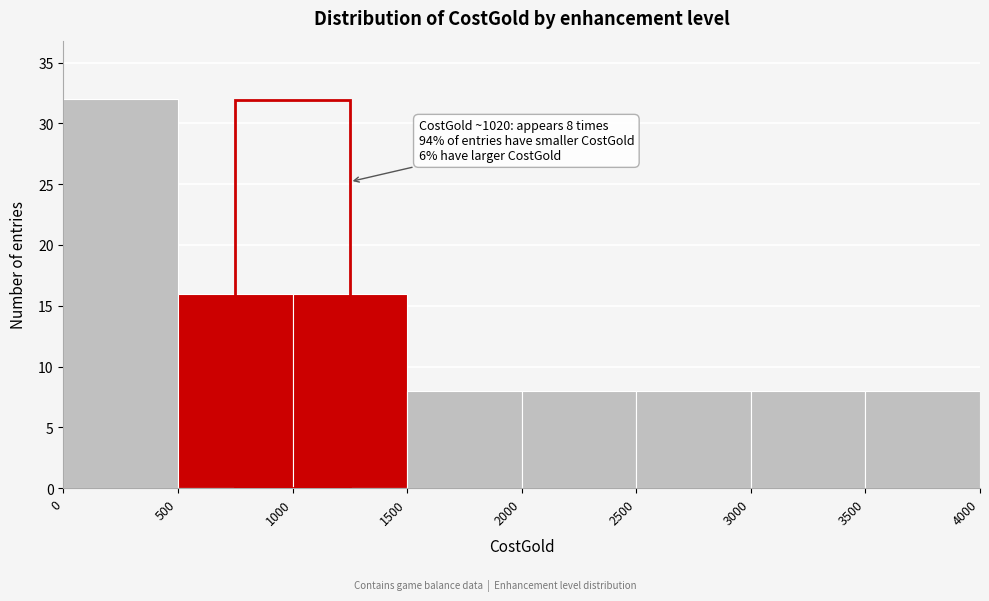

Over which range of the x-axis is the bar tallest?

0 to 500